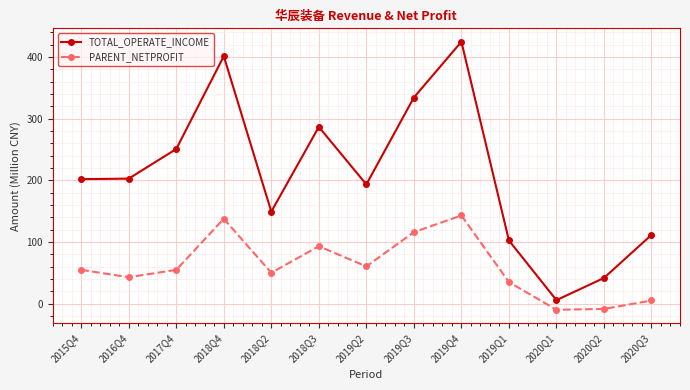

At which category does the chart reach its peak across all series?

2019Q4